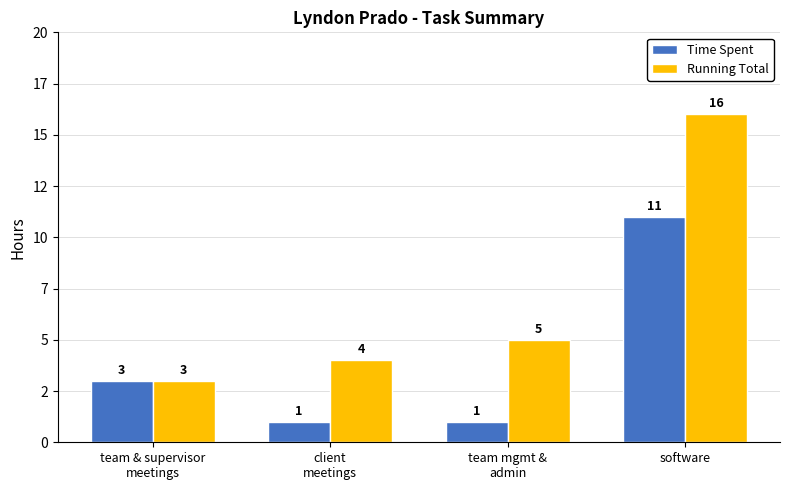

List the labels in order of Running Total value, largest first.

software, team mgmt &
admin, client
meetings, team & supervisor
meetings